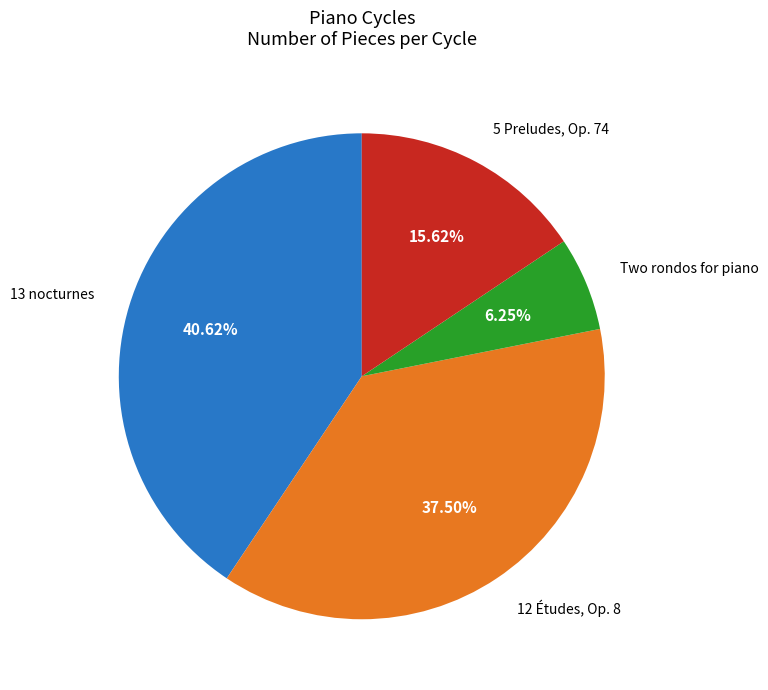

What is the smallest slice in the pie chart?

Two rondos for piano